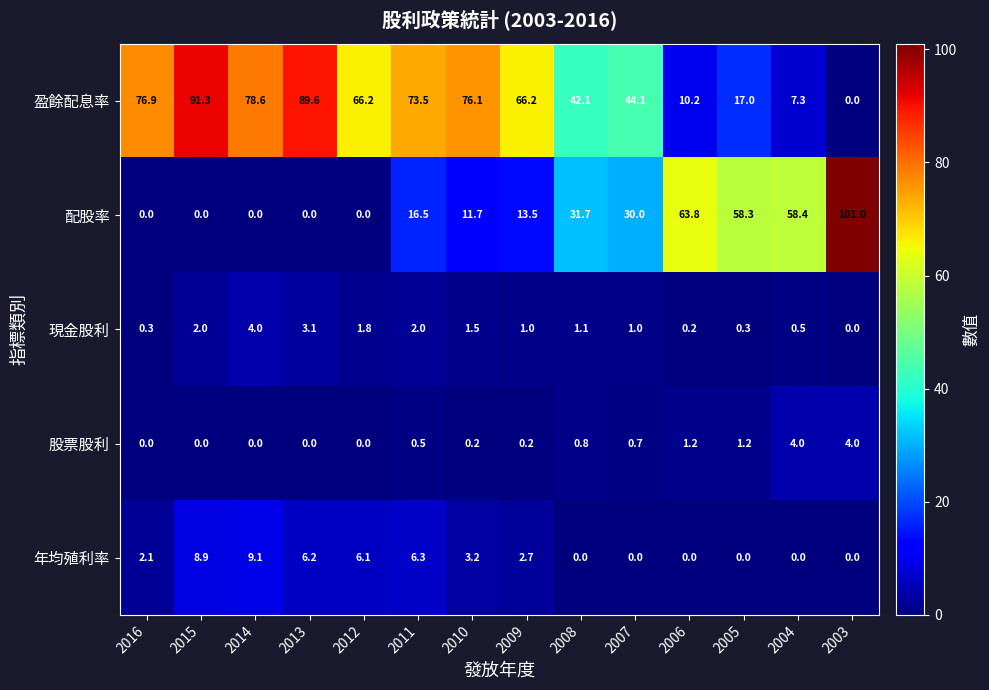

Which series has the largest range (max minus min)?

配股率